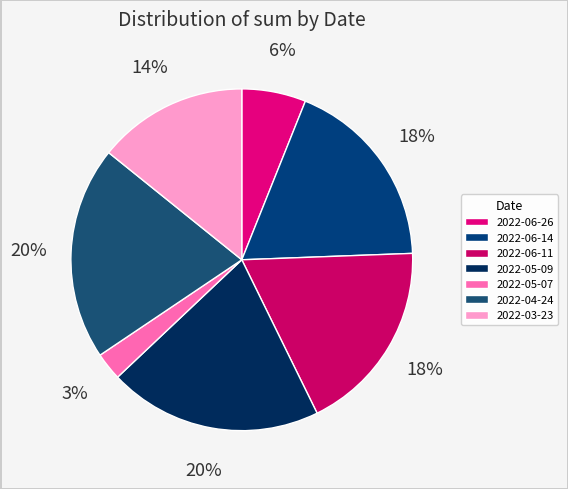

True or false: 2022-06-26 accounts for 1% of the total.

False